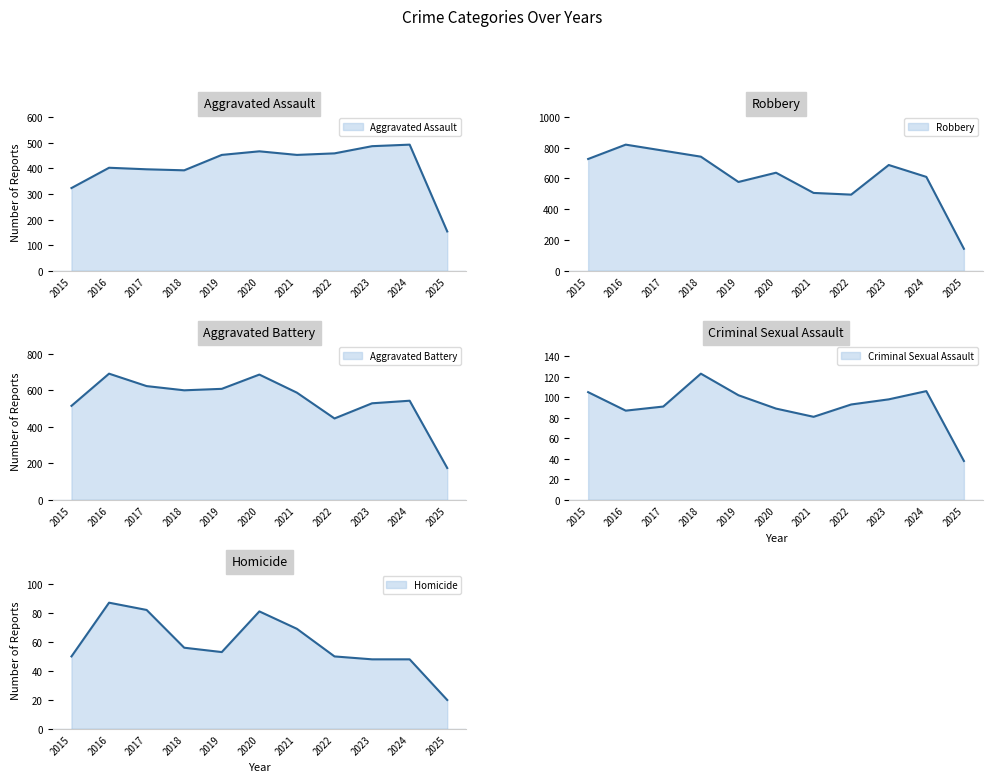

Where does the Homicide series first go above 53?

2016